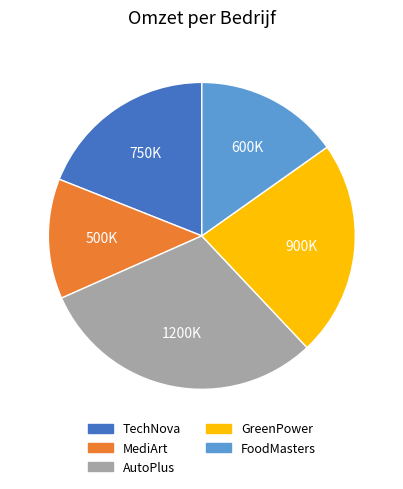

Is GreenPower the majority of the pie?

No